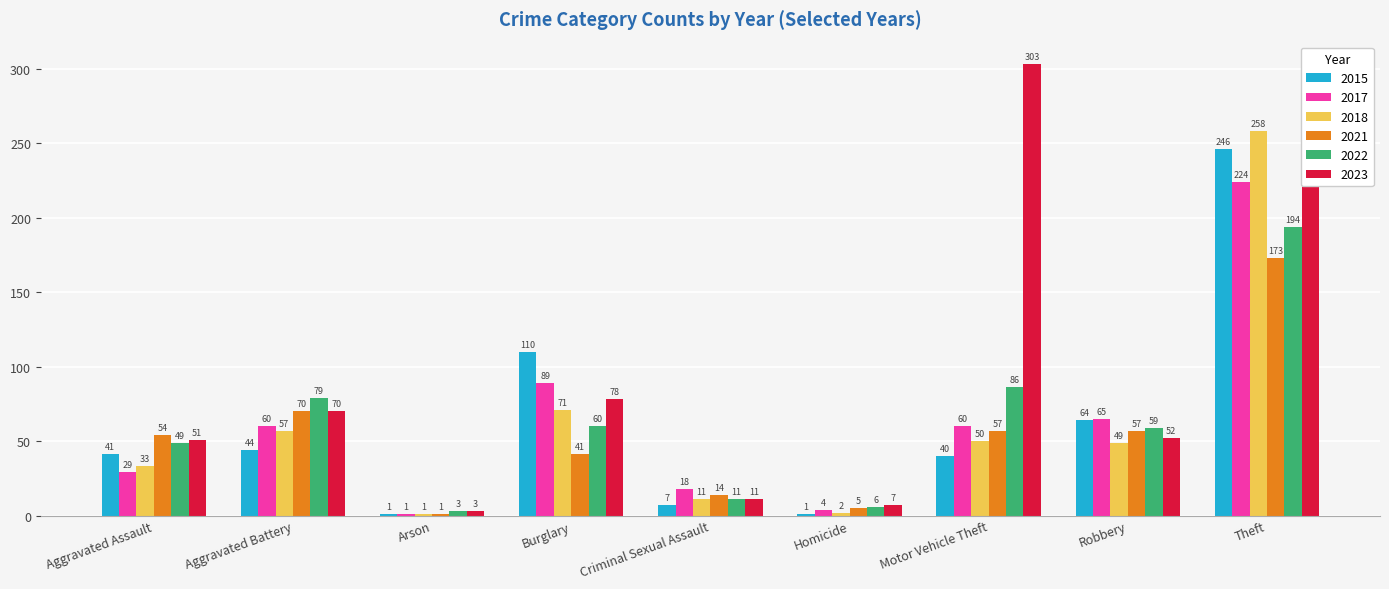

What is the average value of the 2018 series?

59